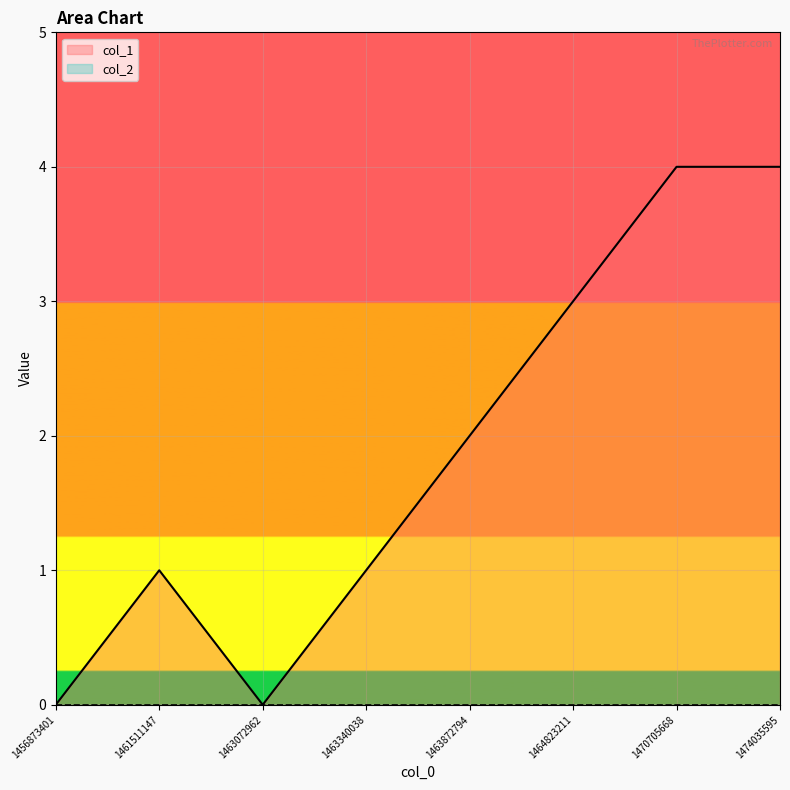

How many values exceed 2?

3